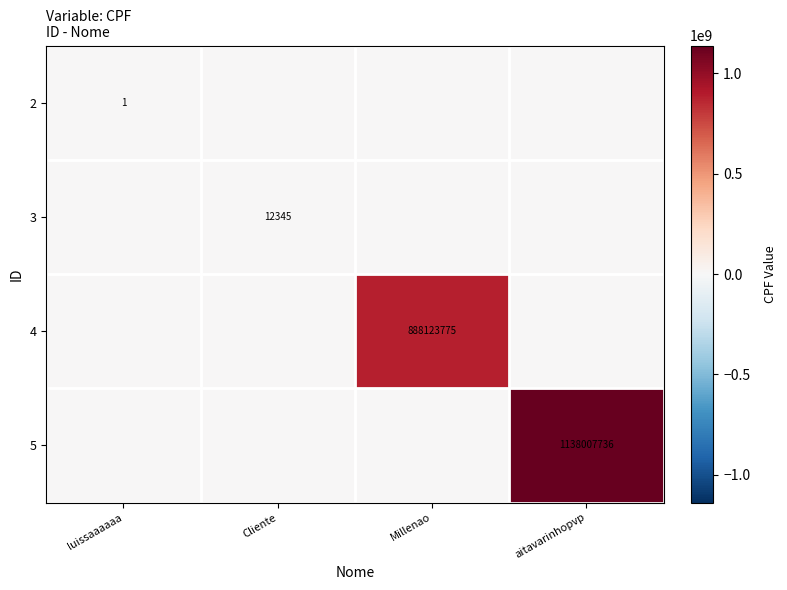

True or false: 4 has a value of 888123775 at Millenao.

True